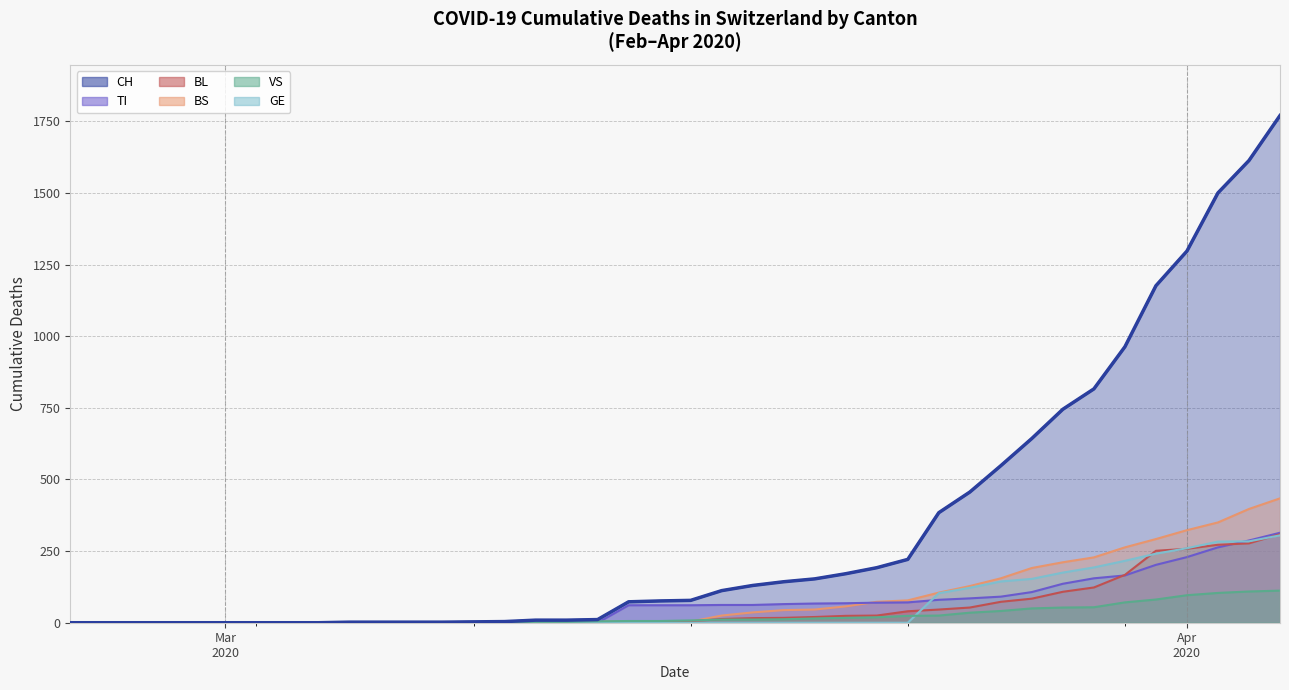

What are all the series names shown in the legend?

CH, TI, BL, BS, VS, GE